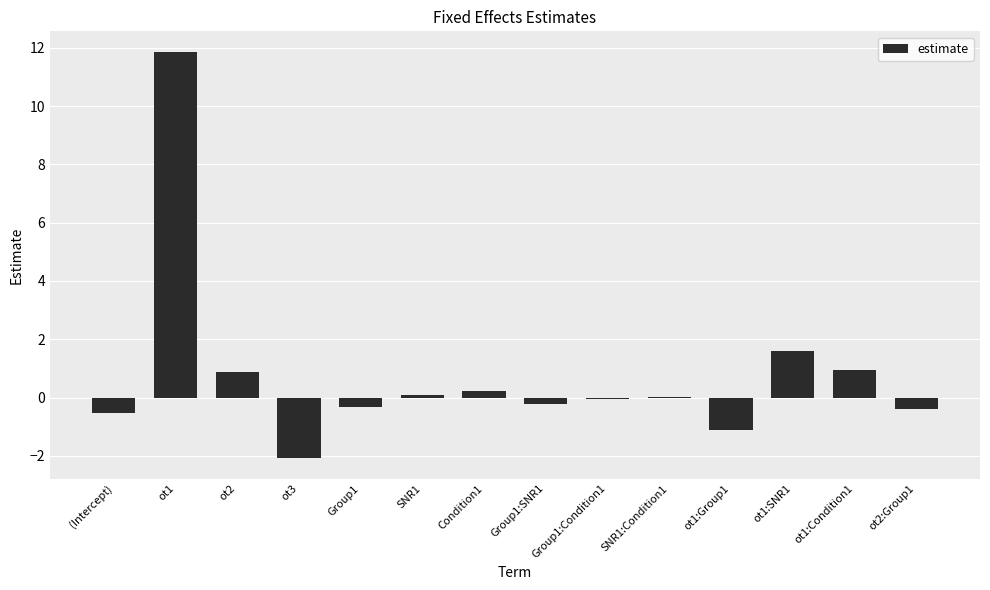

True or false: the data shows 1.0 at ot1:Condition1.

True